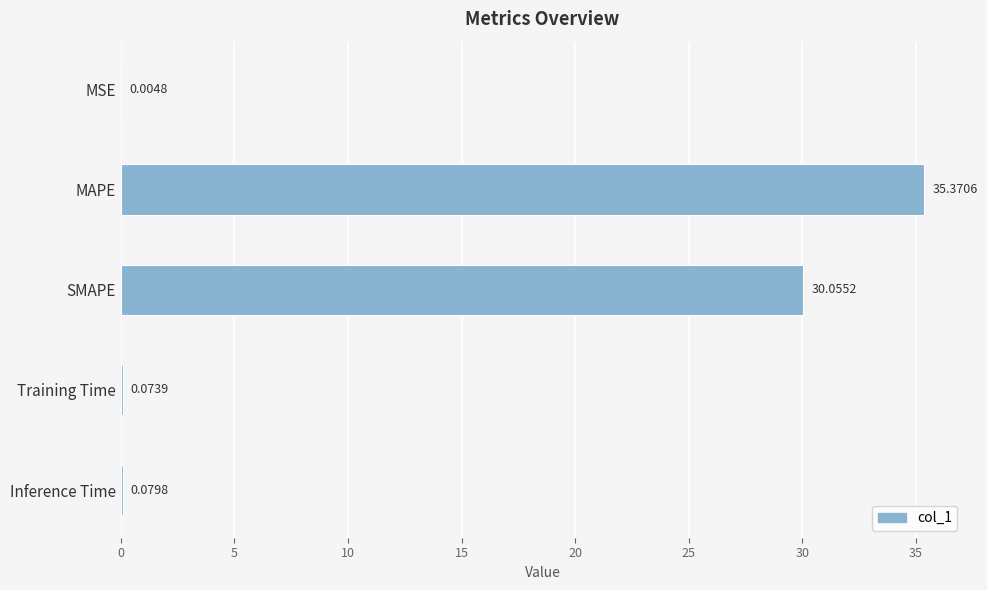

What is the sum of all values?

65.6